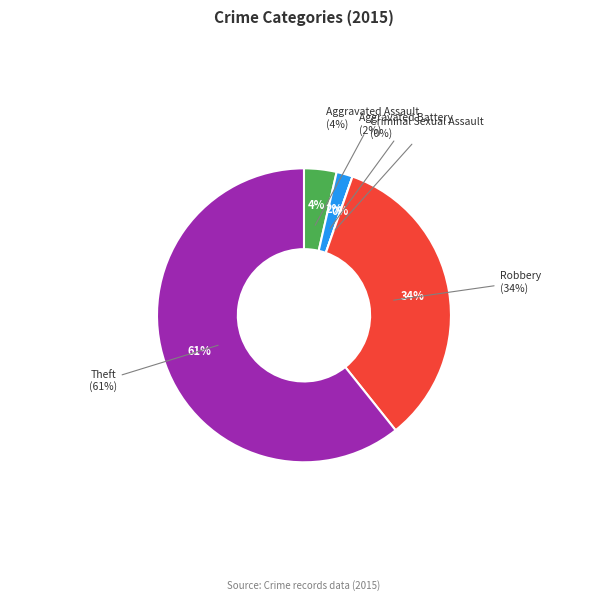

What is the ratio of the value at Theft to the value at Robbery?

1.8